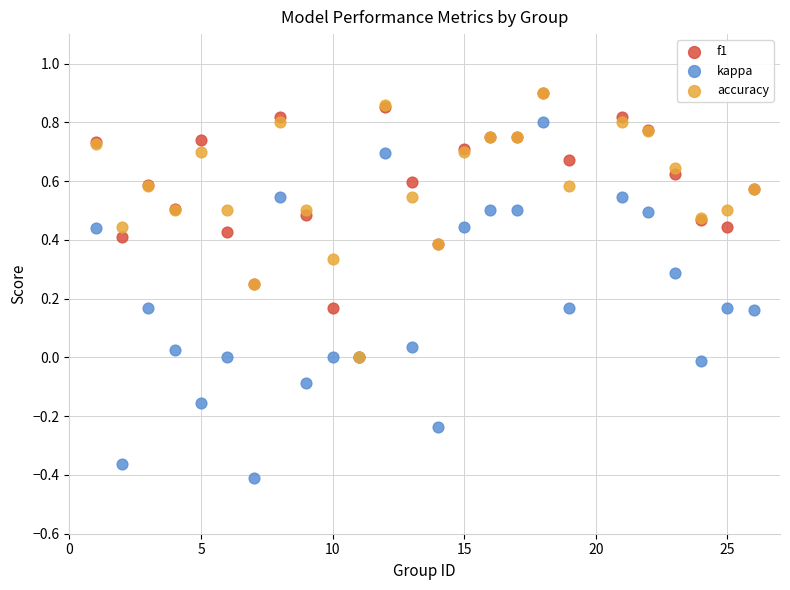

What are all the series names shown in the legend?

f1, kappa, accuracy